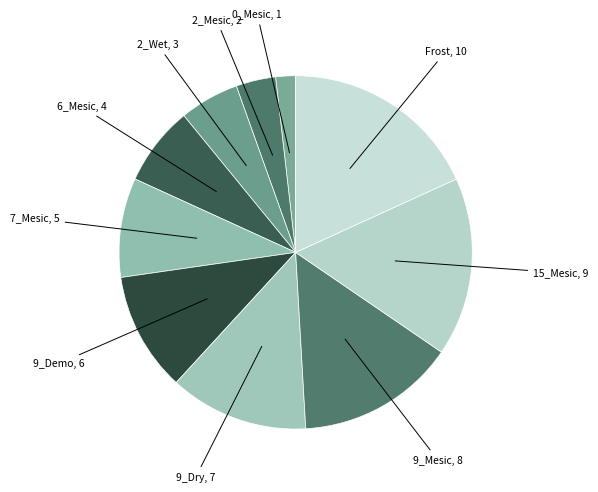

How many slices are in this pie chart?

10